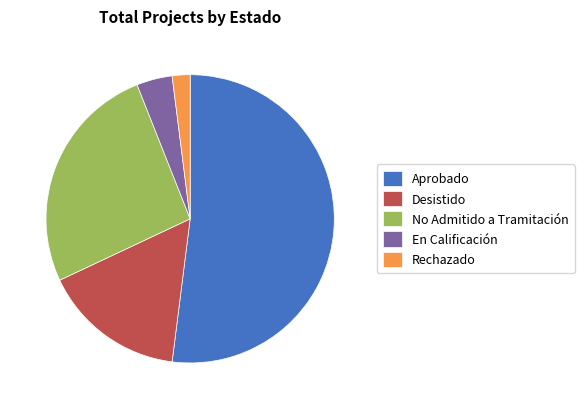

What is the majority slice?

Aprobado